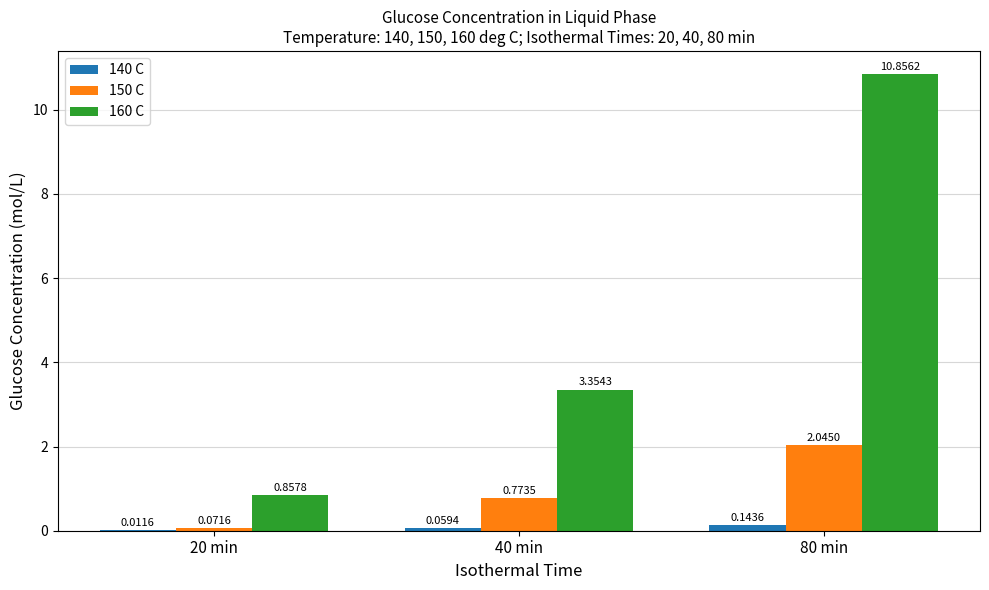

What is the total value across all series at 80 min?

13.0